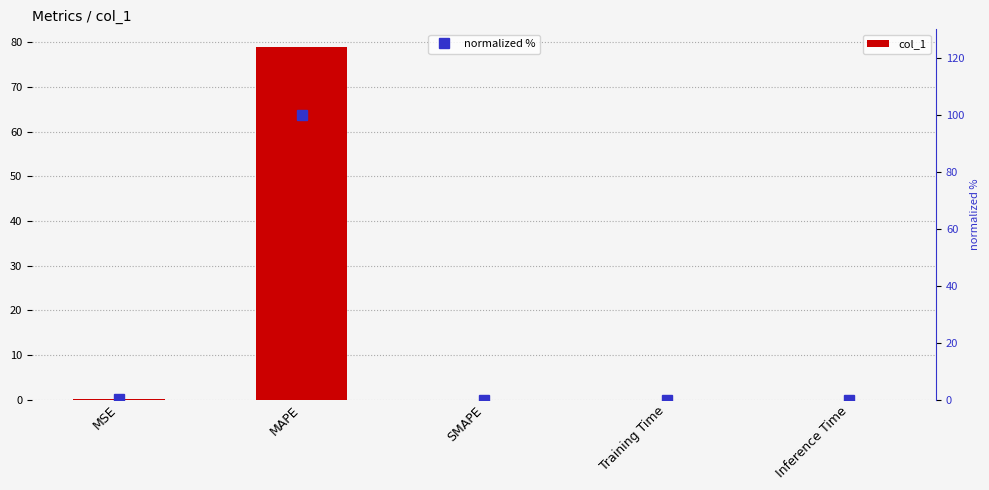

What is the label of the 5th bar from the right?

MSE